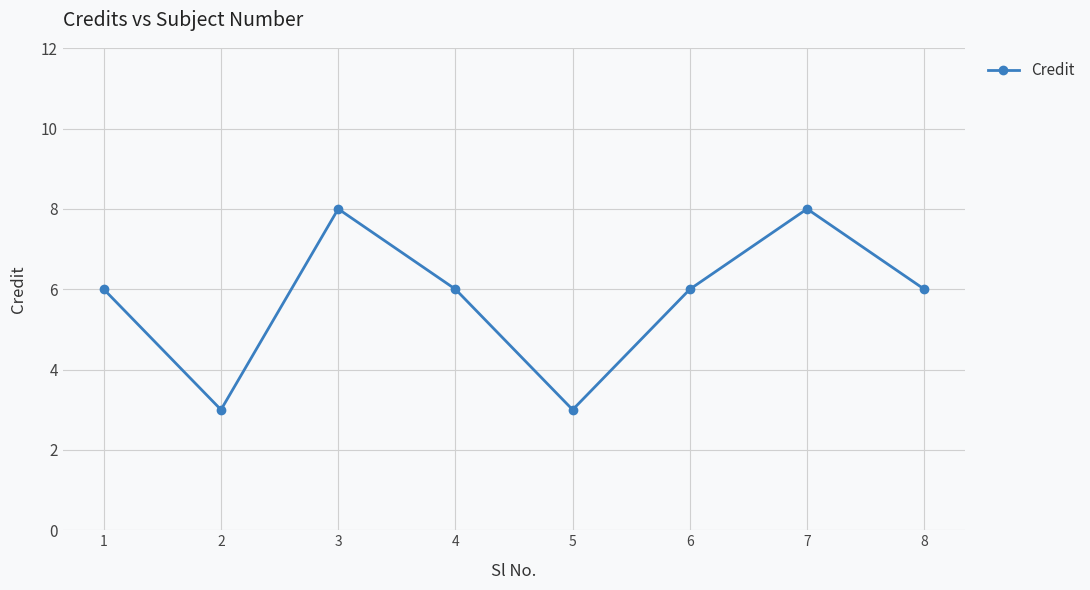

How many interior local peaks (higher than both neighbors) does the data have?

2